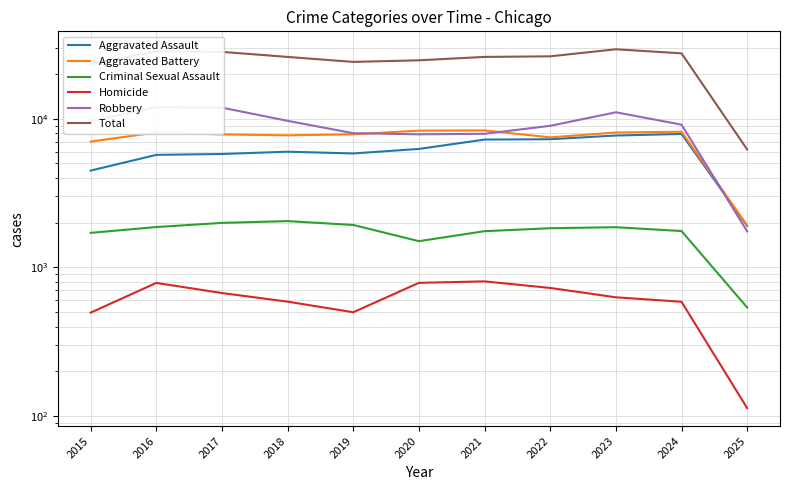

True or false: Aggravated Battery has more than 0 interior local peaks.

True